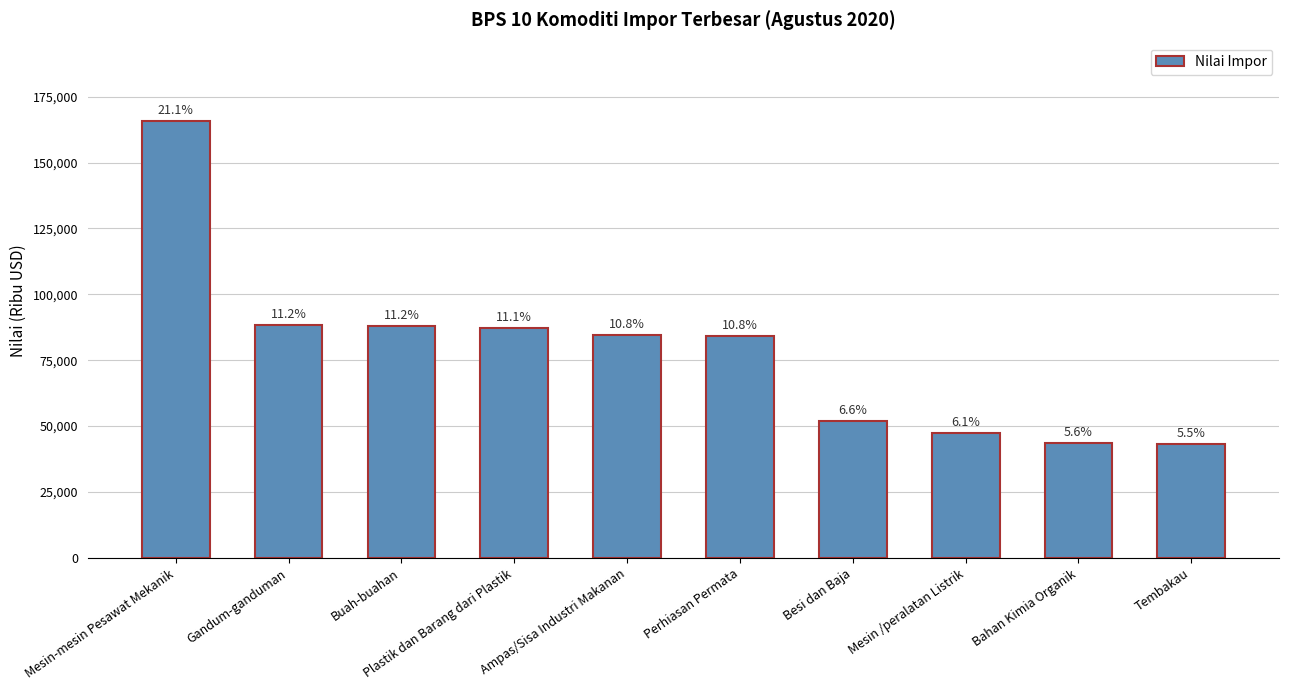

Reading right to left, list all the values displayed in this chart.

Tembakau=43056.9	Bahan Kimia Organik=43664.8	Mesin /peralatan Listrik=47536.4	Besi dan Baja=51941.7	Perhiasan Permata=84348.4	Ampas/Sisa Industri Makanan=84505.2	Plastik dan Barang dari Plastik=87270.7	Buah-buahan=88094.9	Gandum-ganduman=88206.5	Mesin-mesin Pesawat Mekanik=165673.4